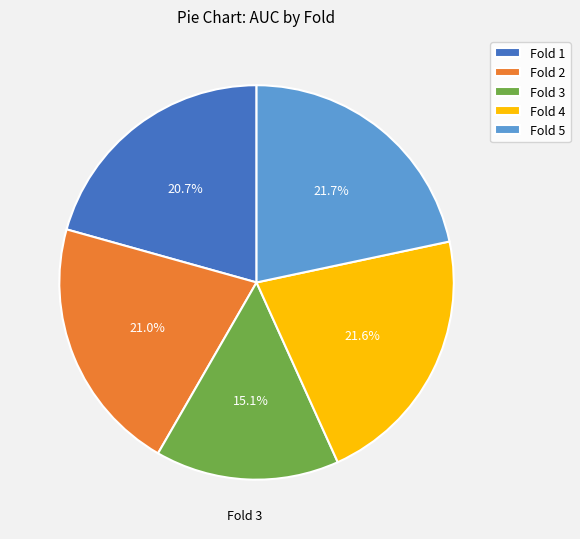

What is the smallest slice in the pie chart?

Fold 3